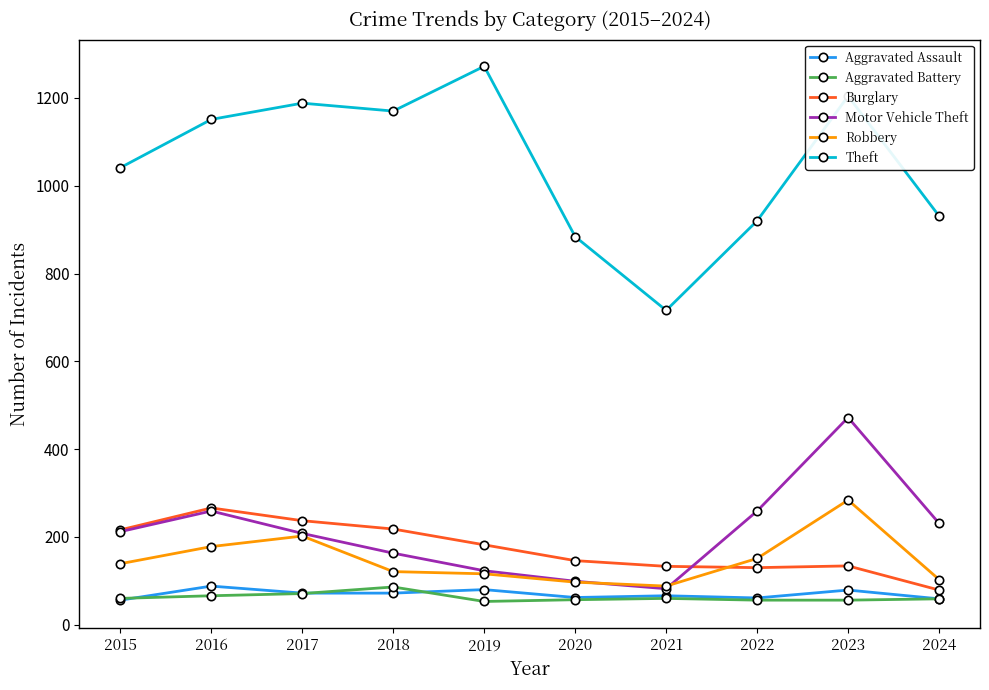

At how many categories does at least one series exceed 1177?

3